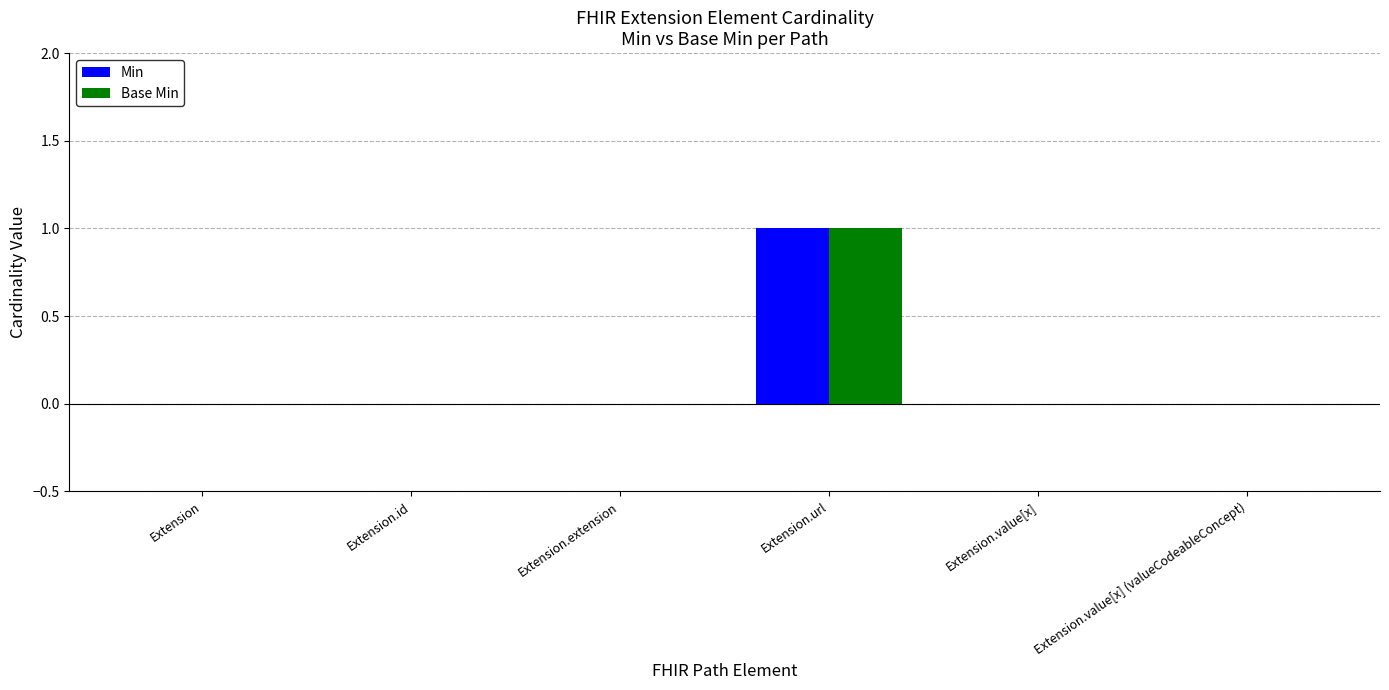

Are the bars grouped side by side (vs. stacked)?

Yes